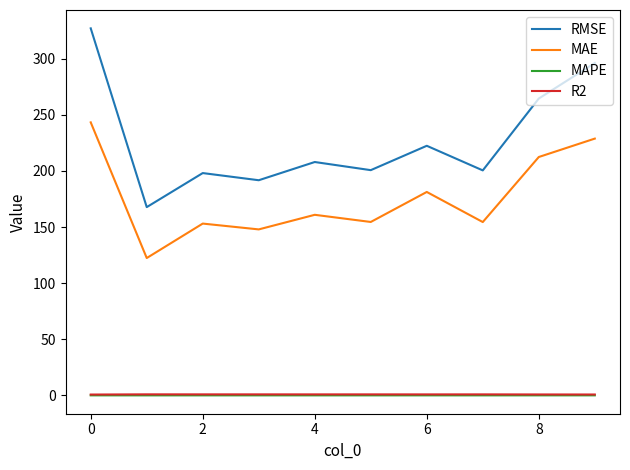

Which series has the widest spread of values?

RMSE